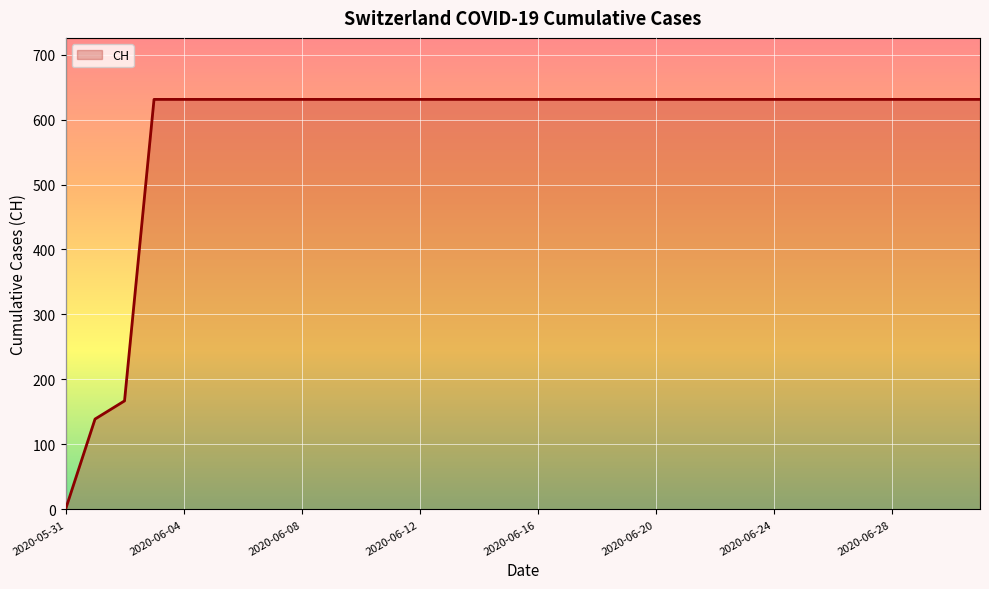

Reading left to right, transcribe all the data shown in this chart.

0	139	167	631	631	631	631	631	631	631	631	631	631	631	631	631	631	631	631	631	631	631	631	631	631	631	631	631	631	631	631	631